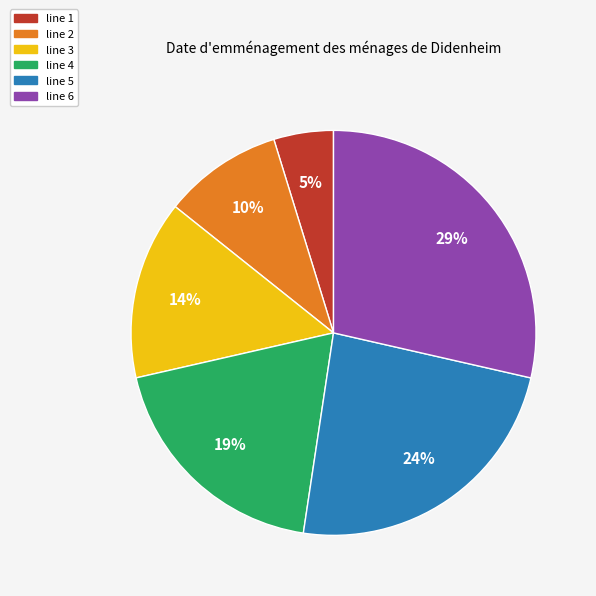

Between line 5 and line 2, which is larger?

line 5